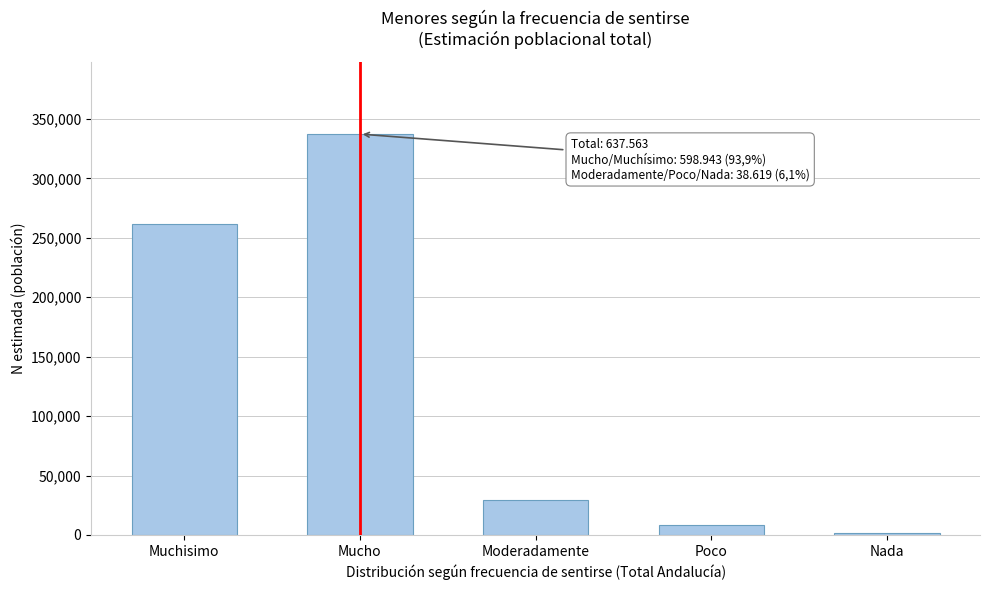

Reading right to left, what are all the values shown in this chart?

Nada=1417	Poco=8079	Moderadamente=29123	Mucho=337223	Muchisimo=261720